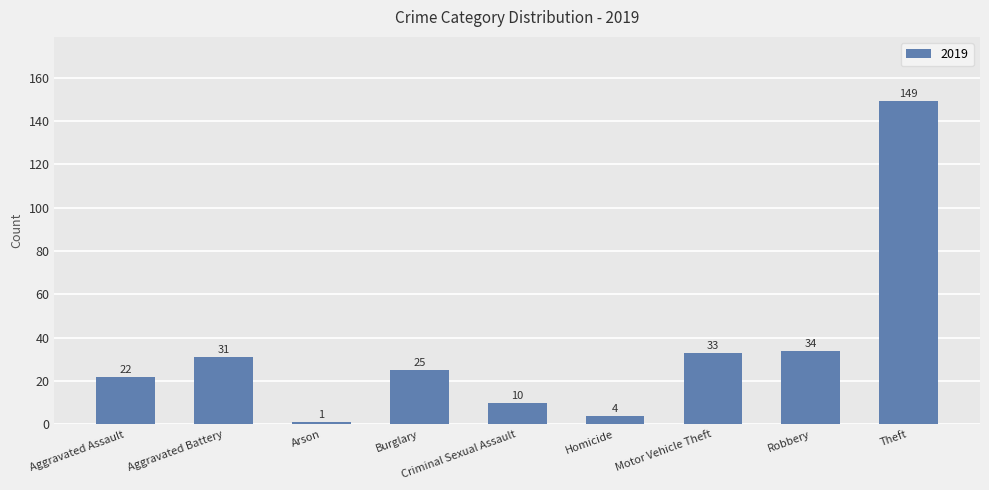

Which label corresponds to the smallest value in the chart?

Arson